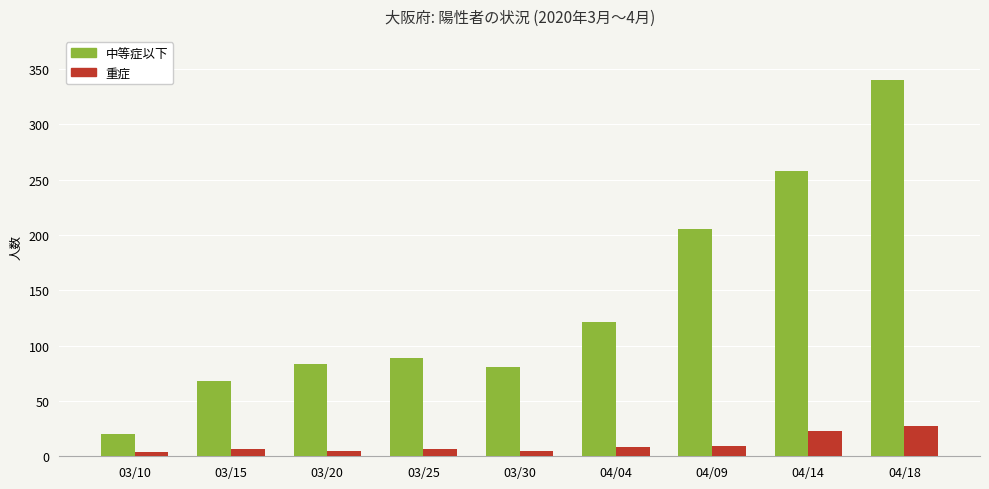

Are the bars grouped side by side (vs. stacked)?

Yes